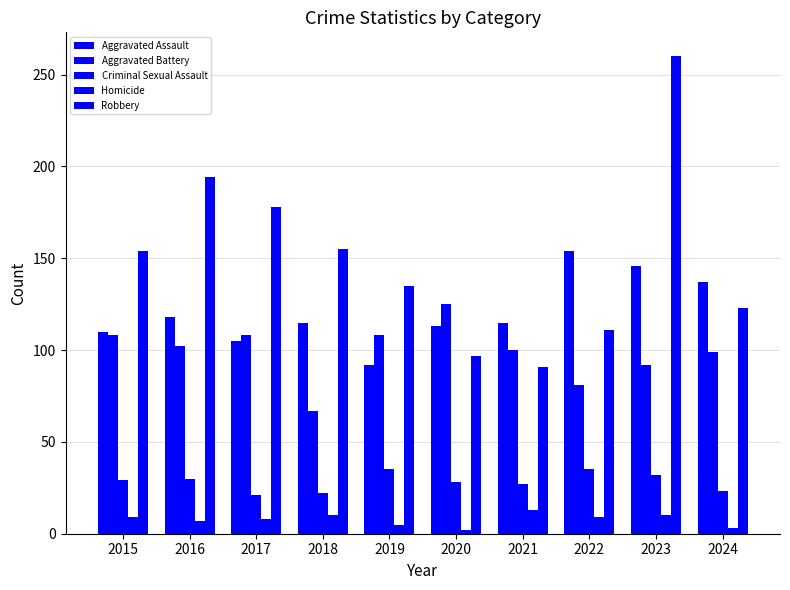

What is the total value across all series at 2021?

346